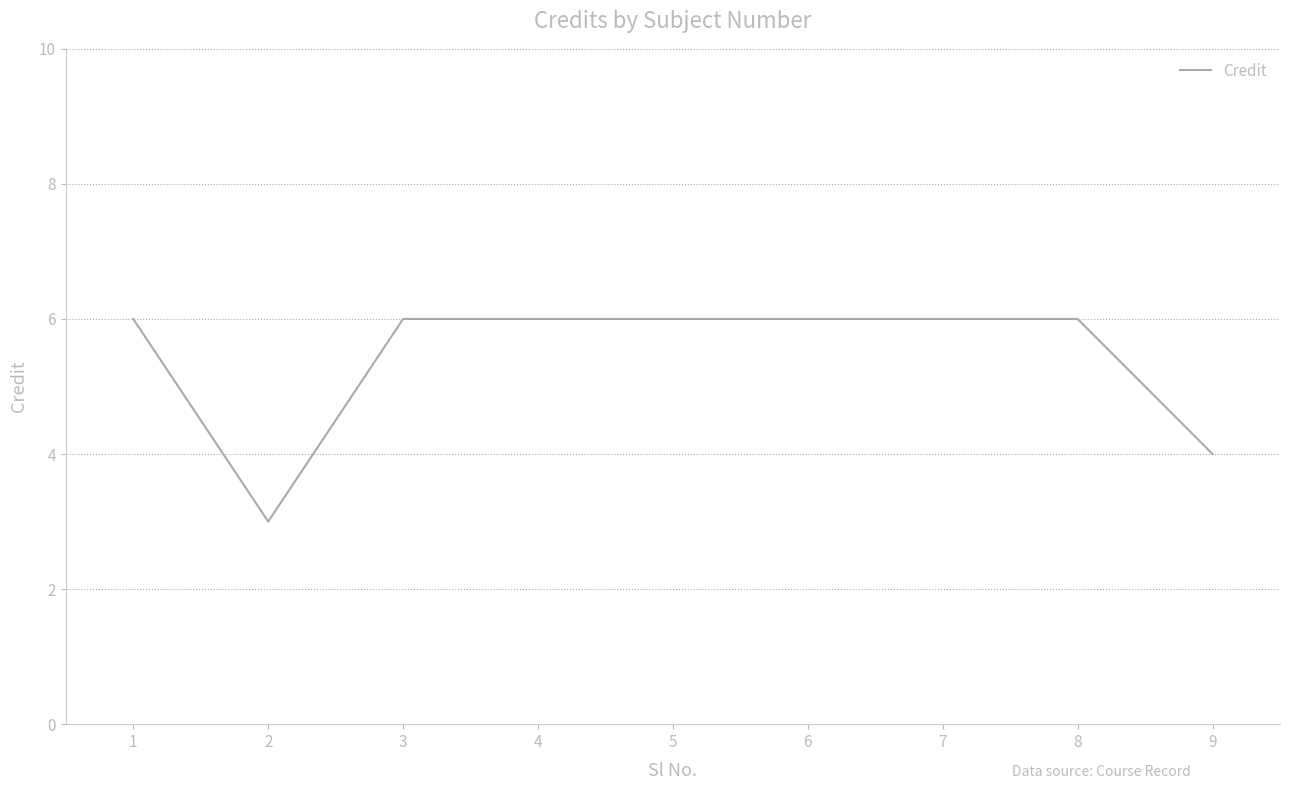

The chart shows a value of 6 at 3. True or false?

True